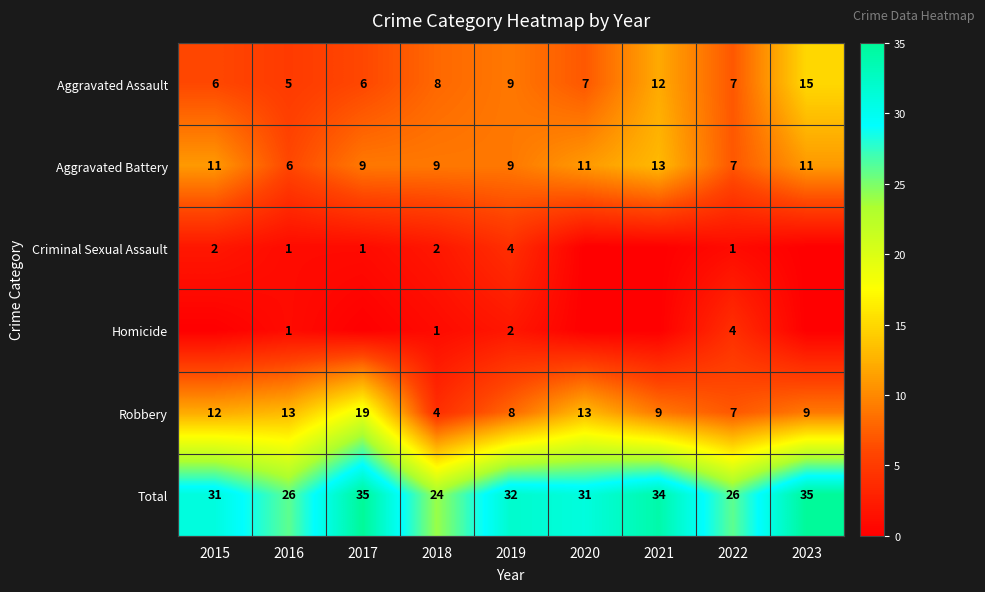

What is the approximate value of Robbery at 2017, to the nearest 10?

20